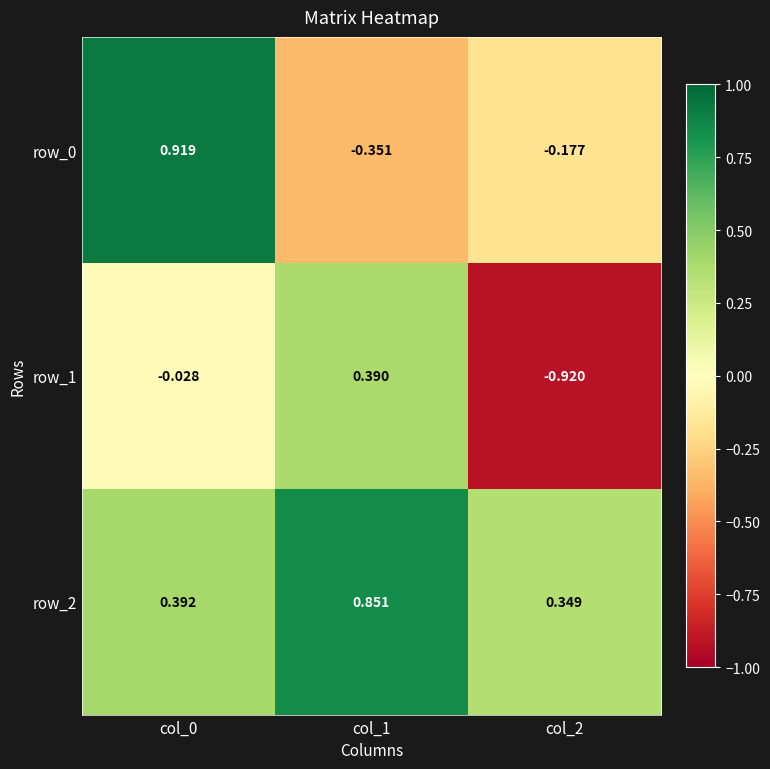

How many values in the row_0 series are below 0?

2